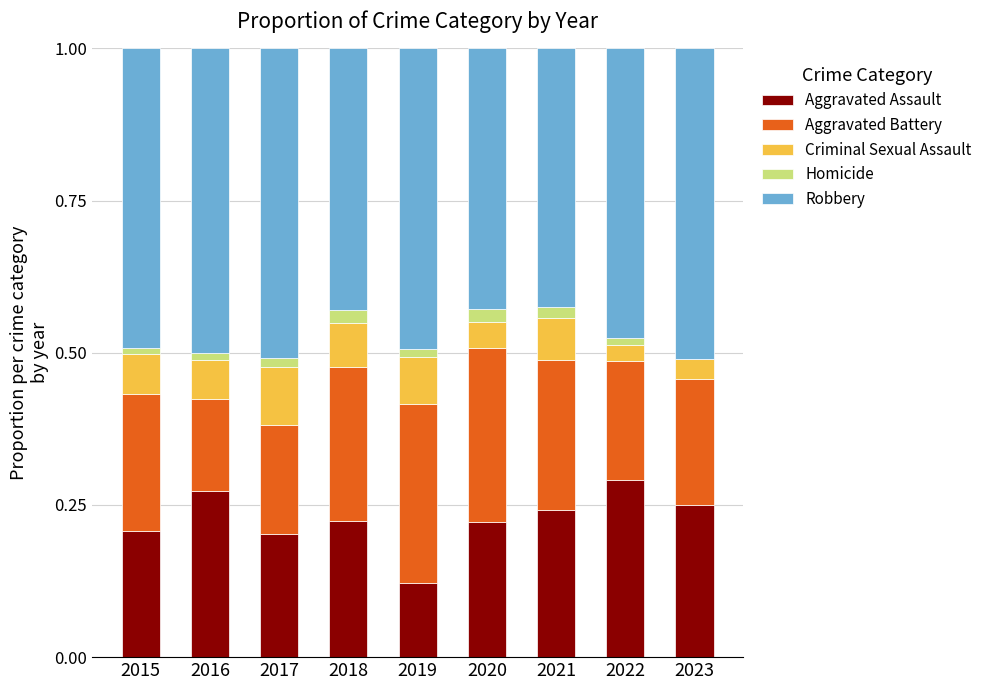

The Aggravated Assault series shows 0.1 at 2023. True or false?

False